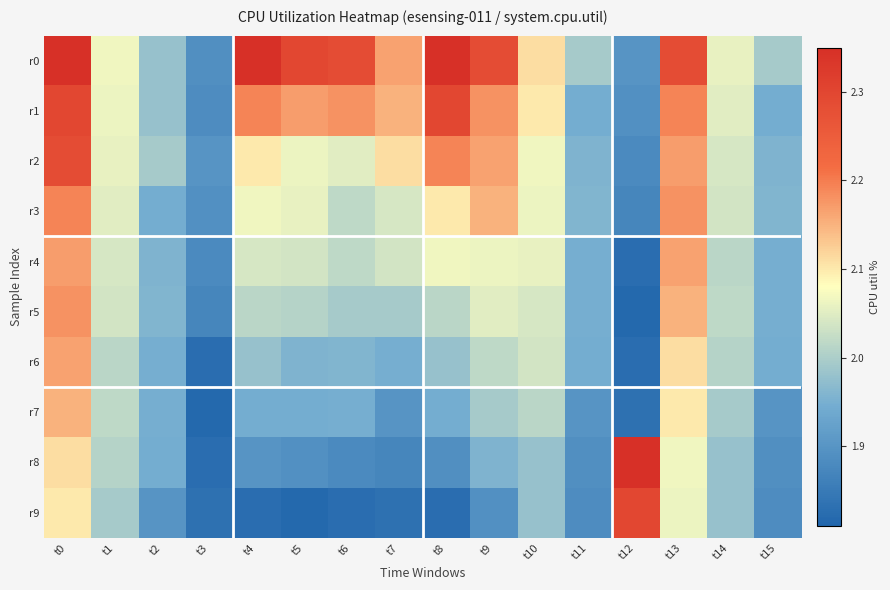

How many distinct data groups are displayed?

10